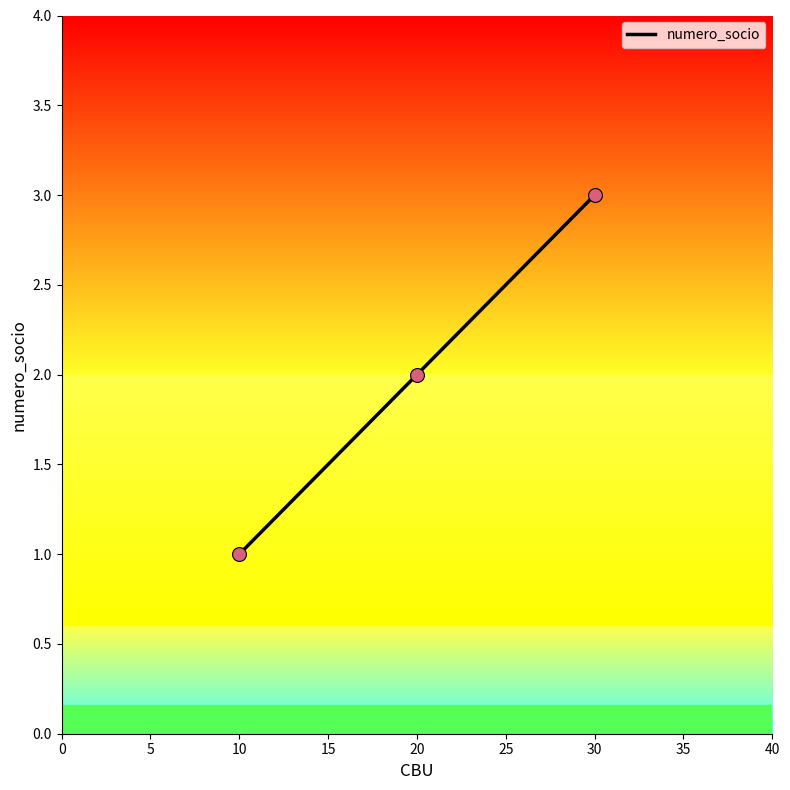

Approximately how many times larger is the value at 30 compared to 10?

3.0